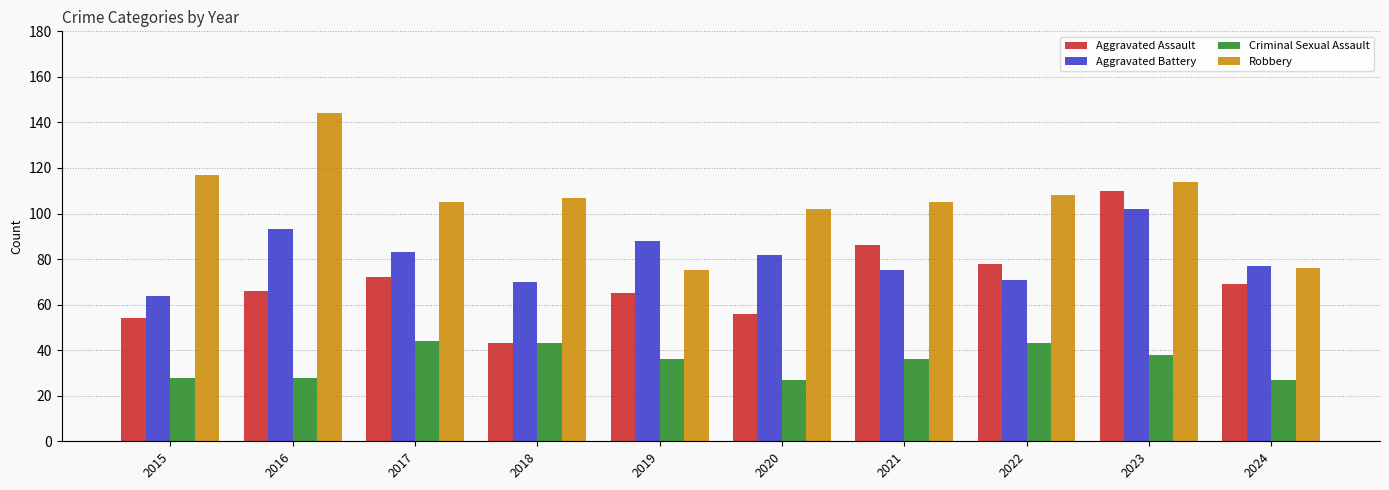

At which label does Criminal Sexual Assault first exceed 36?

2017